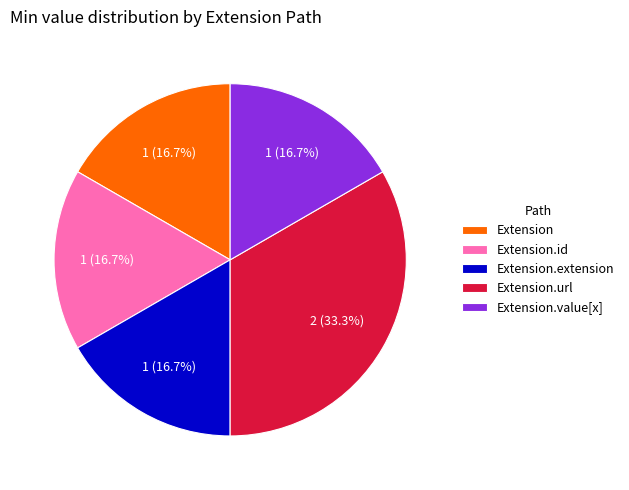

What percentage is NOT represented by Extension.extension?

83.3%